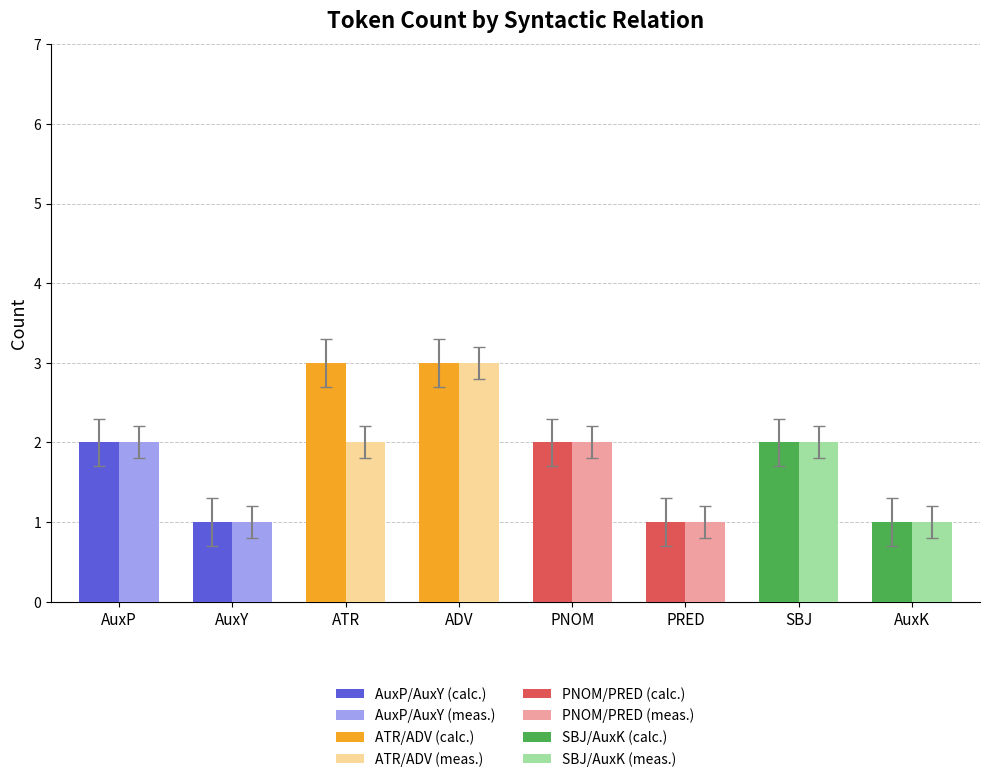

How many bars are there in total?

16